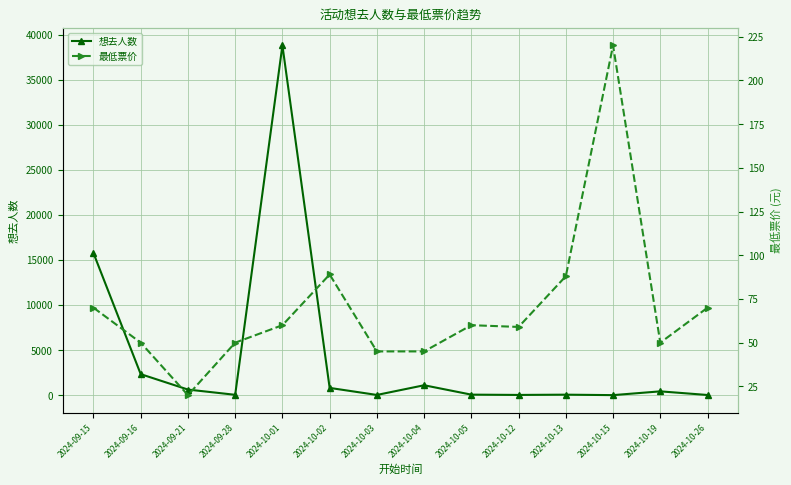

The 最低票价 series shows 50 at 2024-09-16. True or false?

True